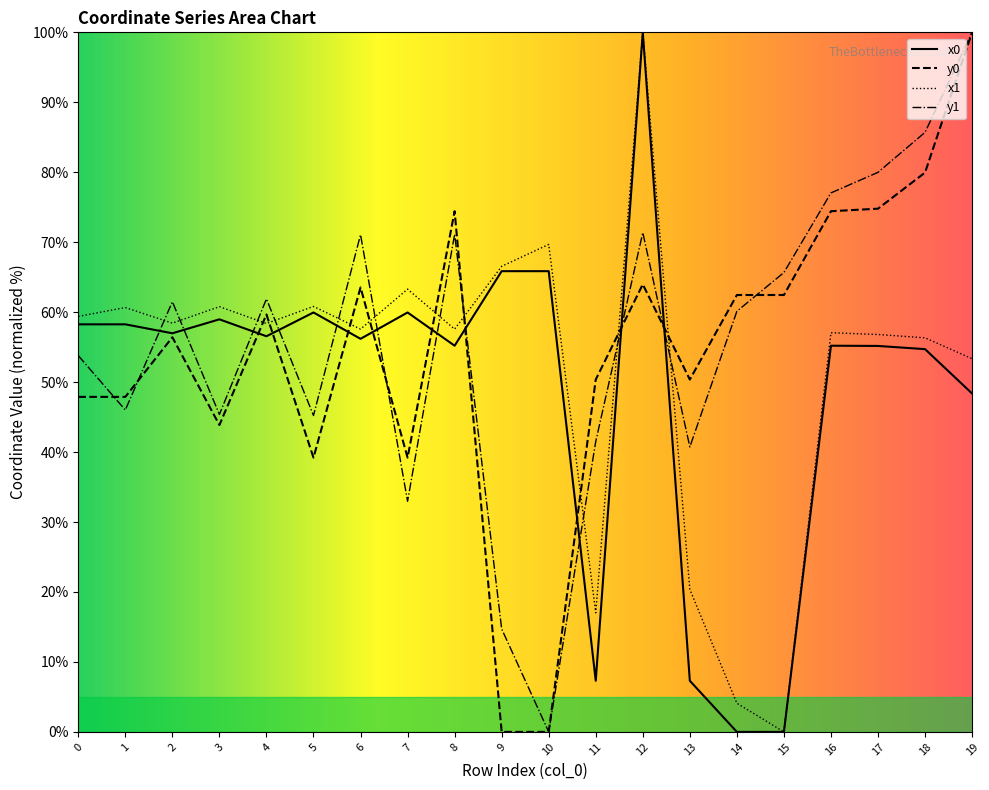

How many data points in y0 are less than 59?

10